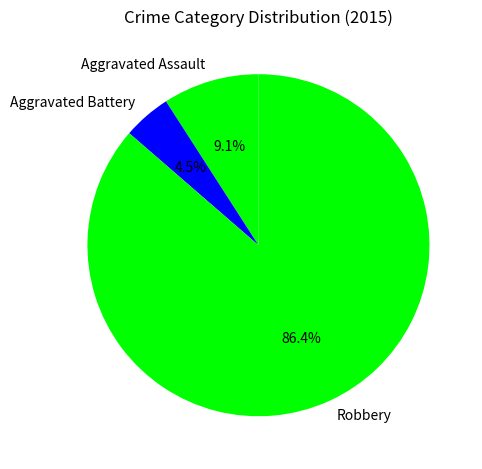

Which category has the biggest portion of the pie?

Robbery